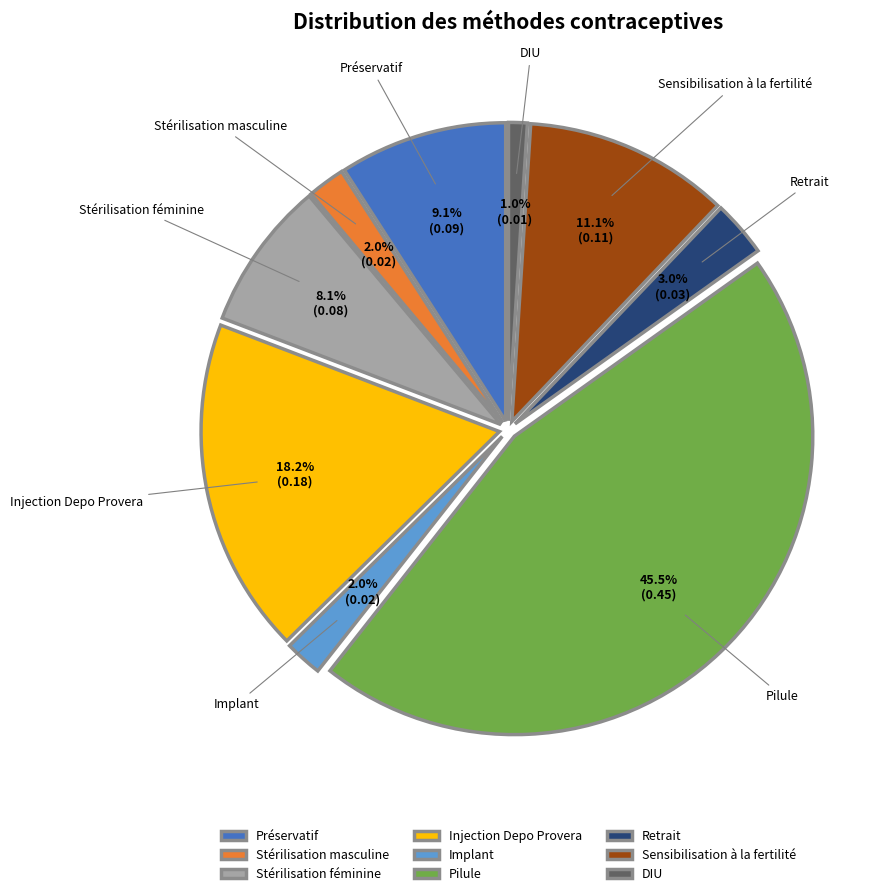

Count the number of slices in the pie.

9